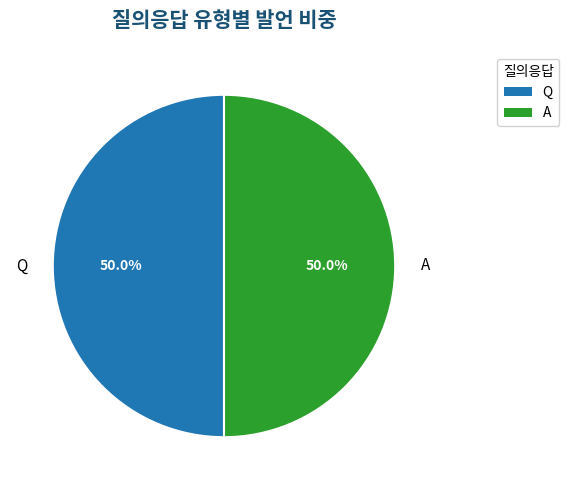

To the nearest percent, what percentage of the pie is Q?

50%